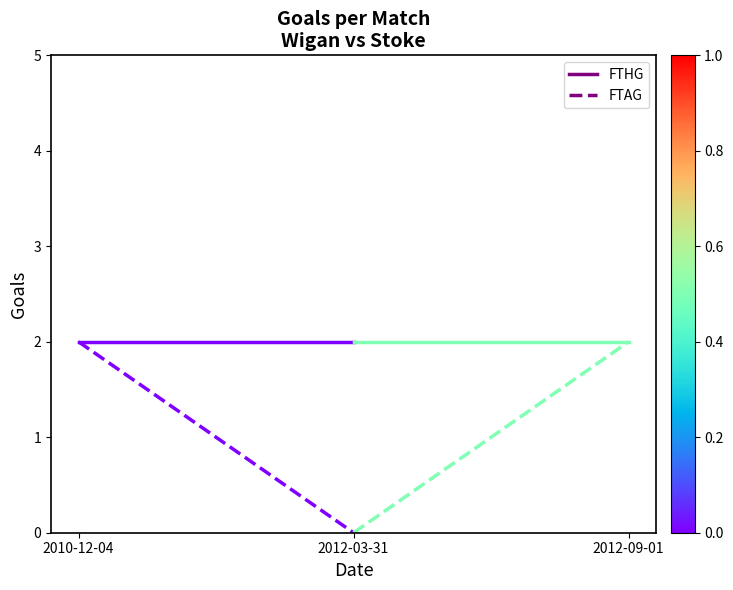

Which series has the largest range (max minus min)?

FTAG